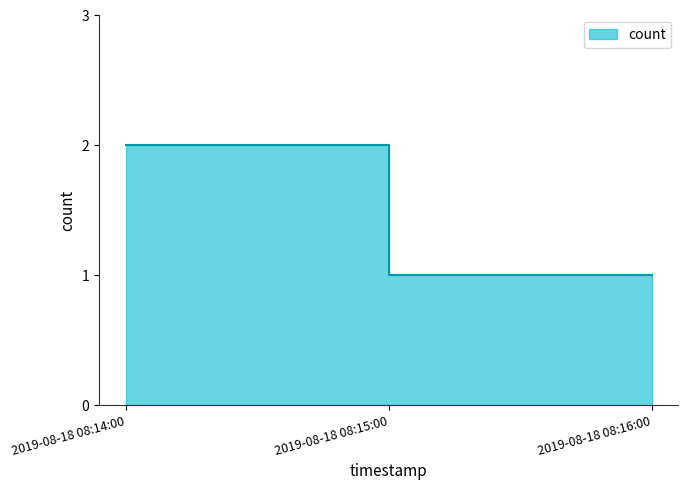

Is it true that the value at 2019-08-18 08:15:00 is 2?

False